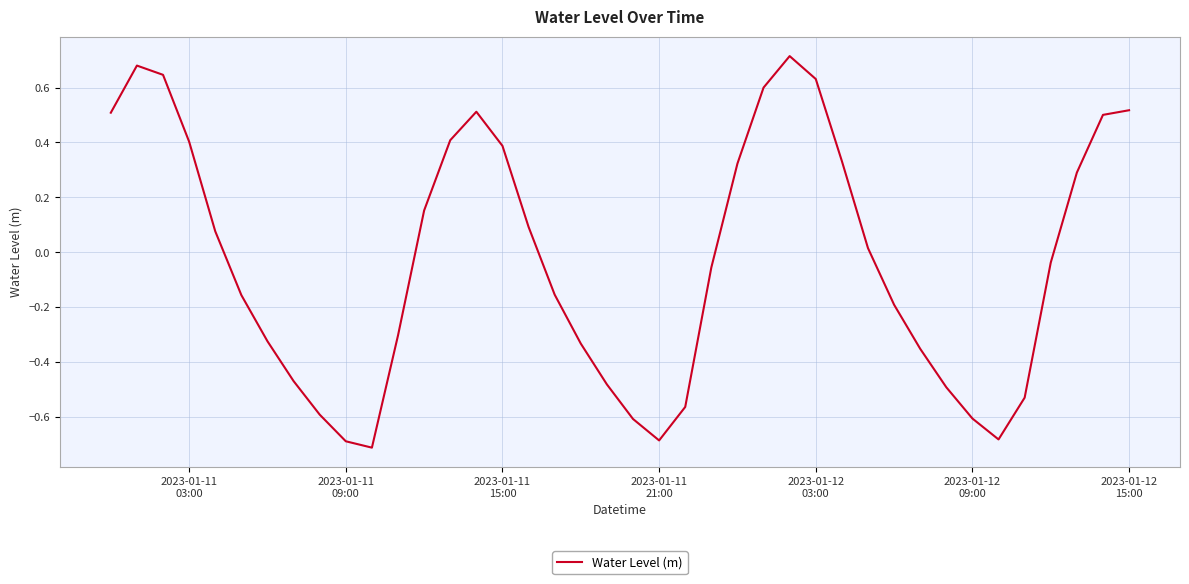

What is the difference between the maximum and minimum values?

1.4